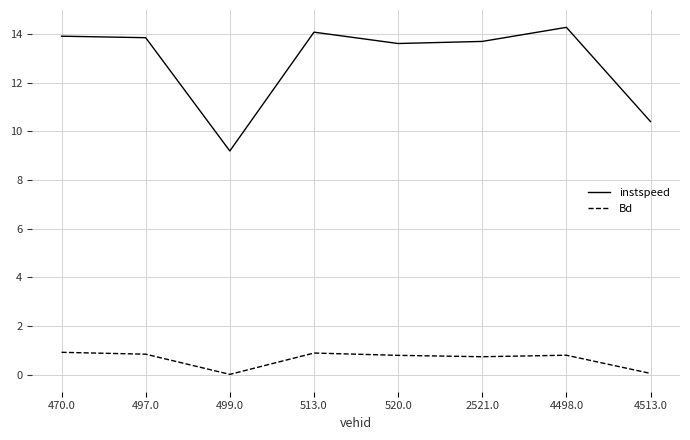

At which category does the chart reach its peak across all series?

4498.0